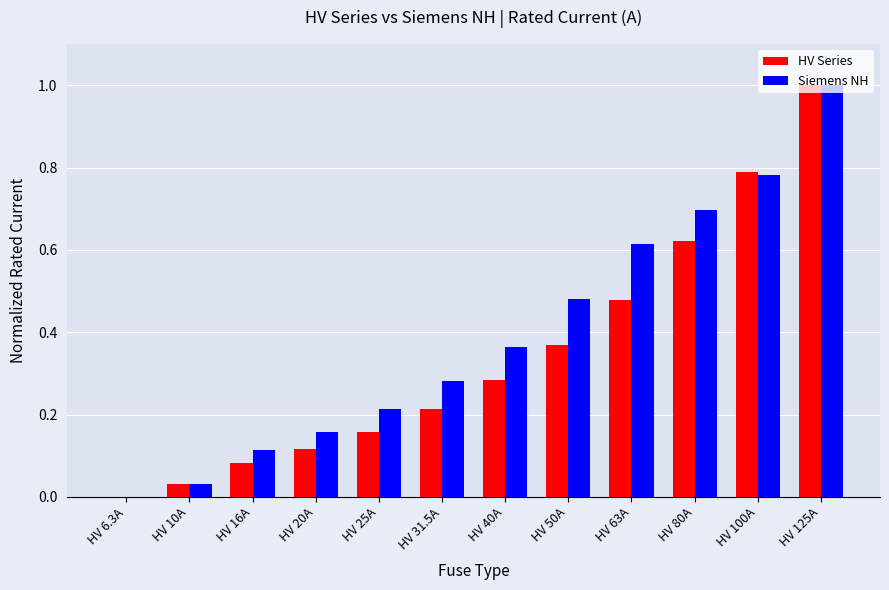

What is the sum of all HV Series values?

4.1